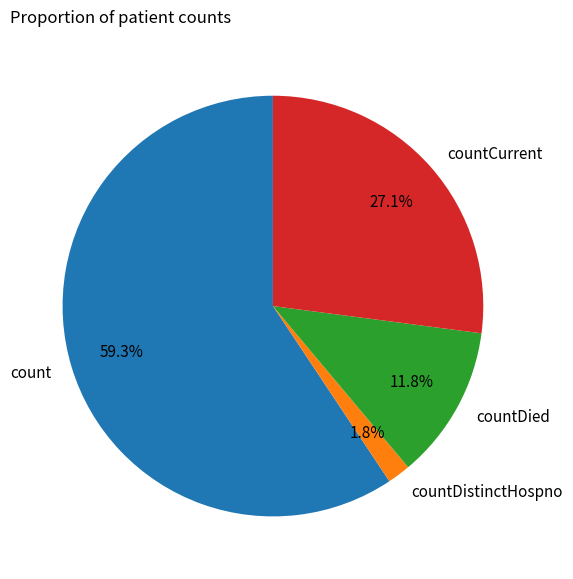

Does count account for over 50% of the chart?

Yes